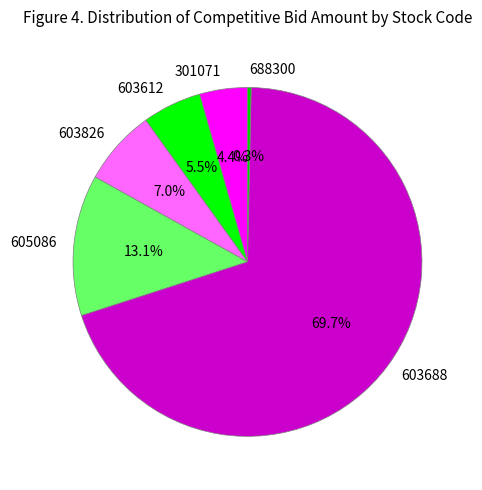

Count the number of slices in the pie.

6